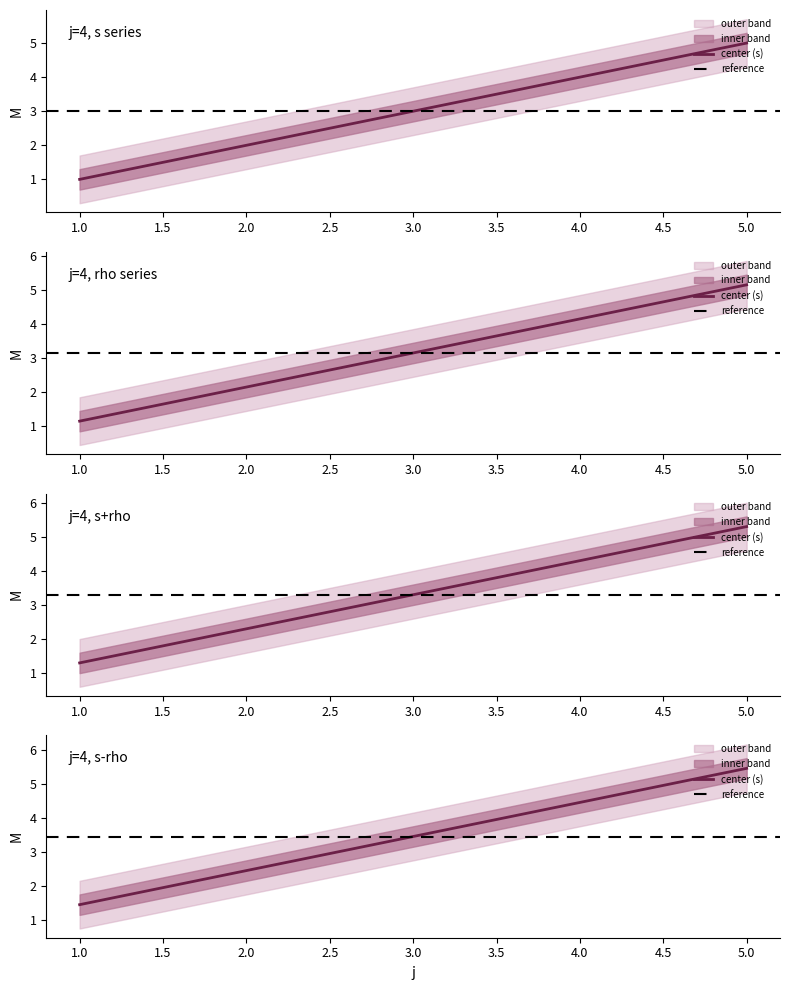

True or false: the data has more than 1 interior local peaks.

False